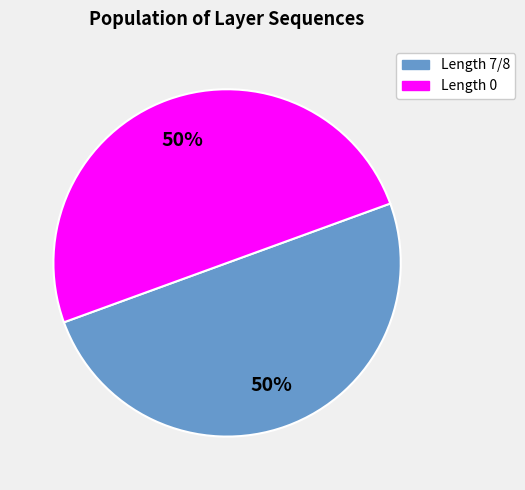

How many segments does this pie chart have?

2